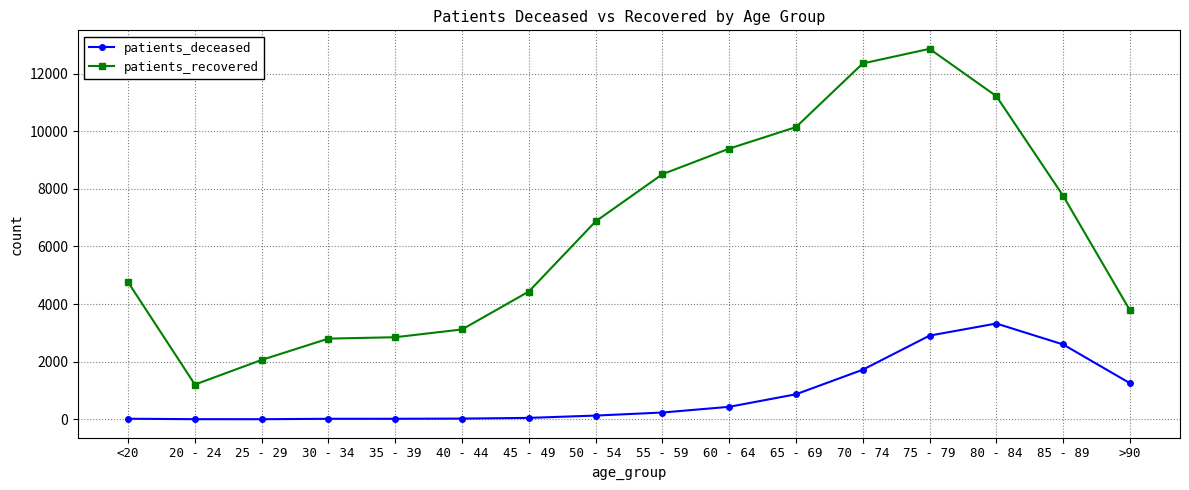

Where is patients_recovered nearest to the value 7033?

50 - 54